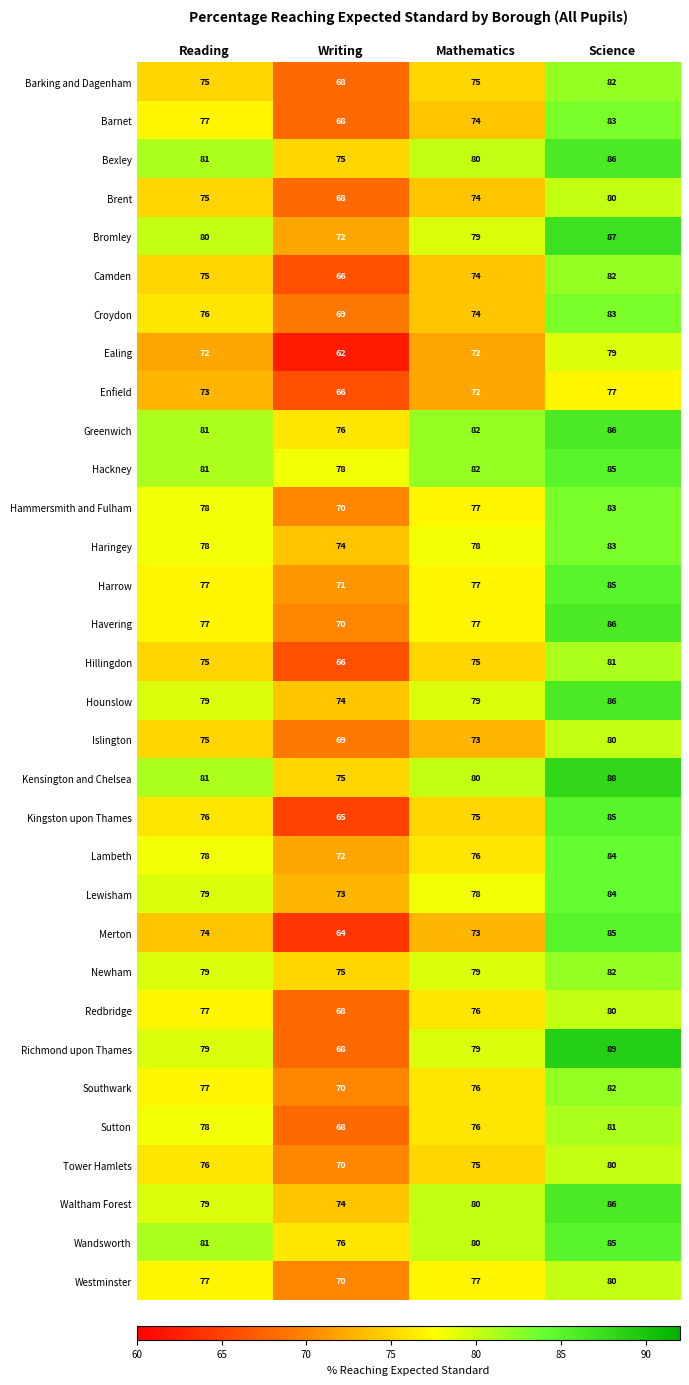

True or false: Islington has a value of 114 at Writing.

False